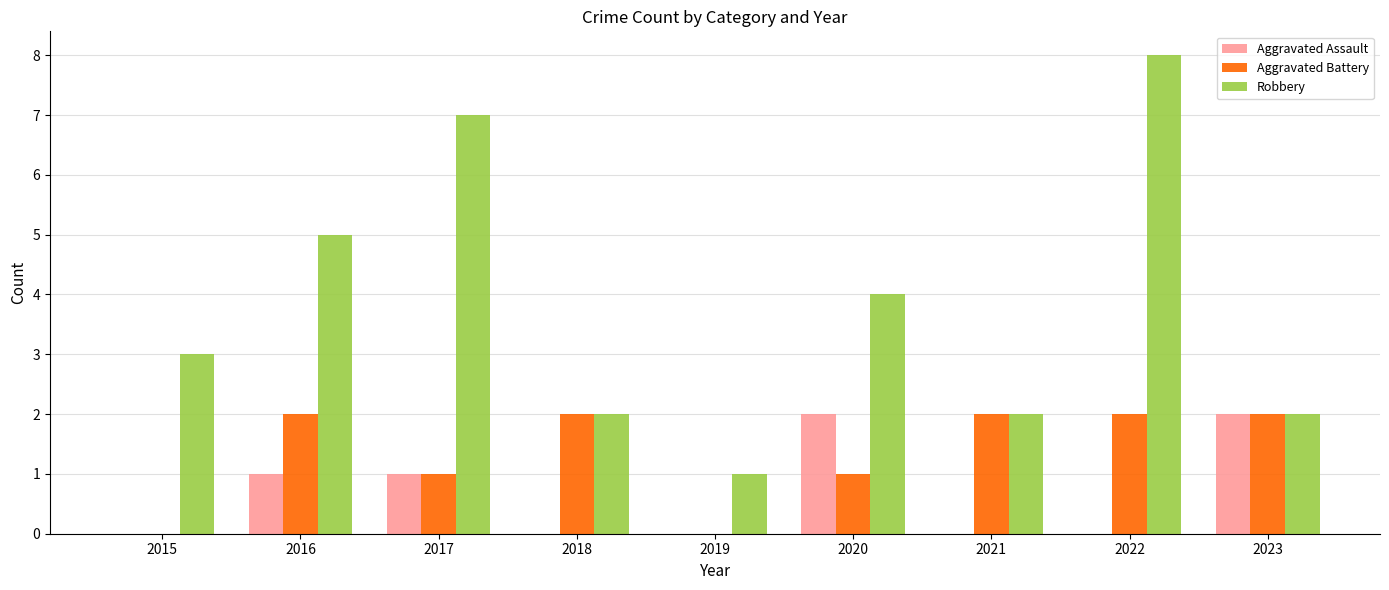

Between 2015 and 2022, which series saw the biggest shift?

Robbery